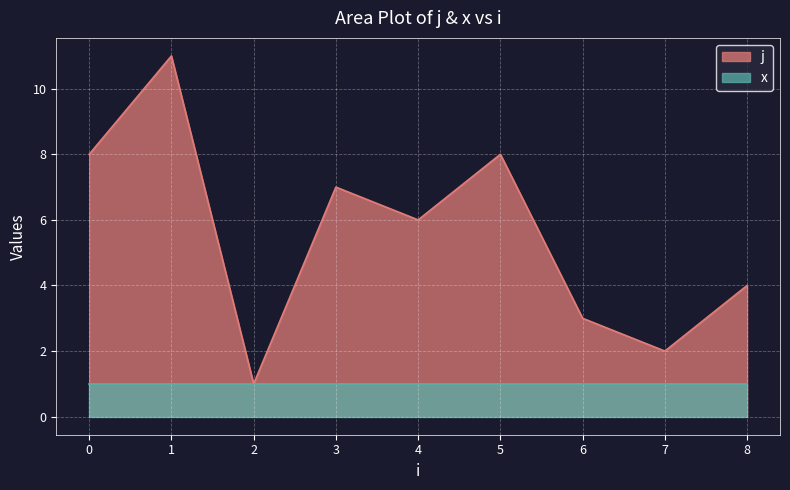

Which series has the widest spread of values?

j